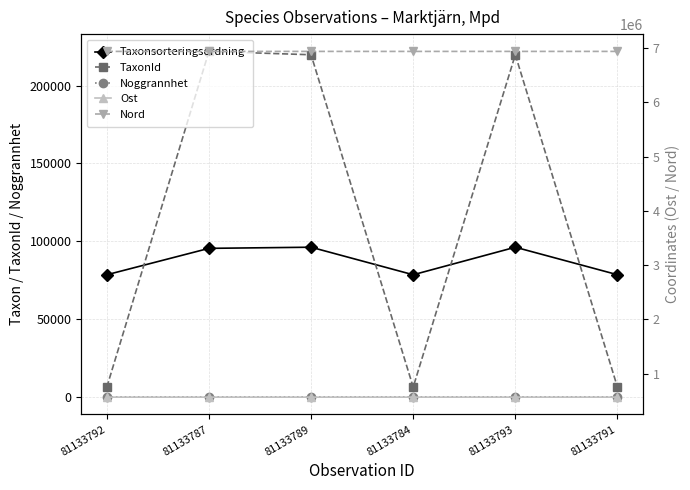

Which series has the largest total across all categories?

Nord